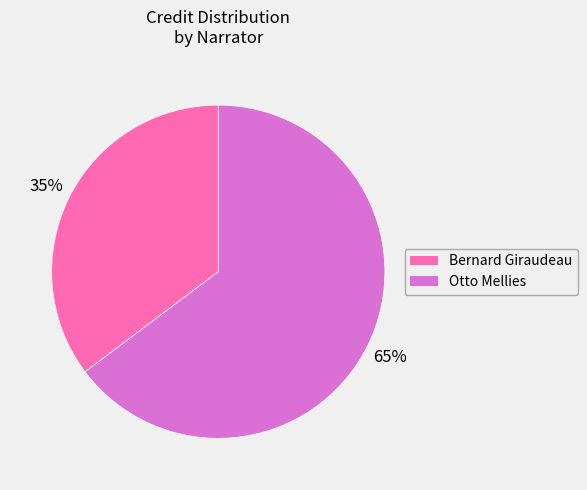

To the nearest percent, what is the average slice percentage?

50%